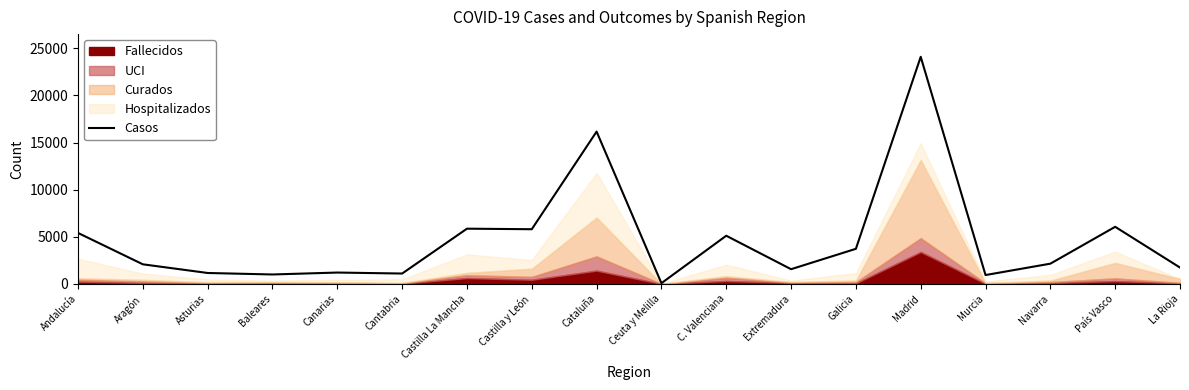

True or false: there are more than 1 points higher than both neighbors.

True